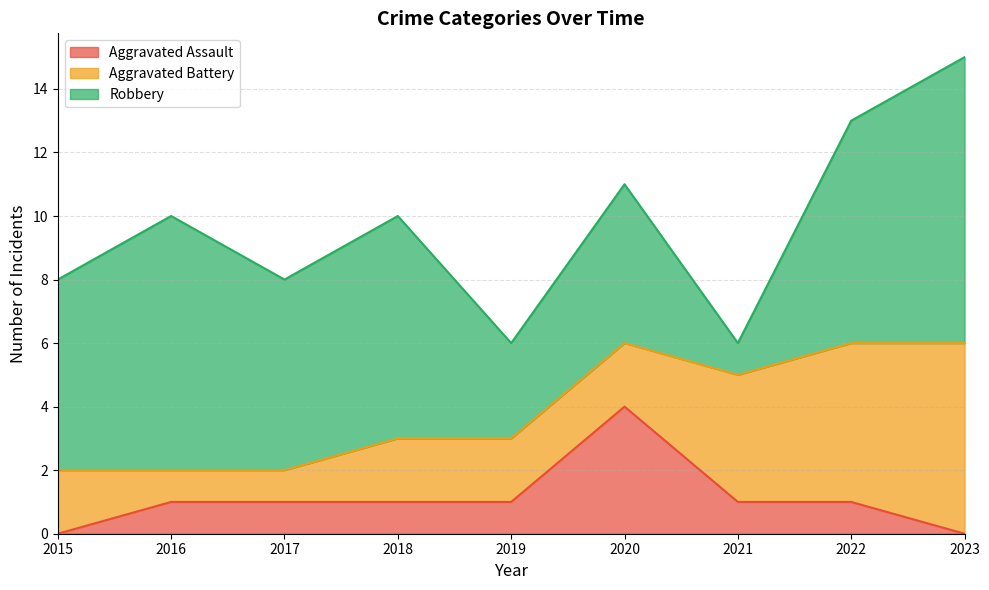

At which category does Robbery reach its first local valley?

2017